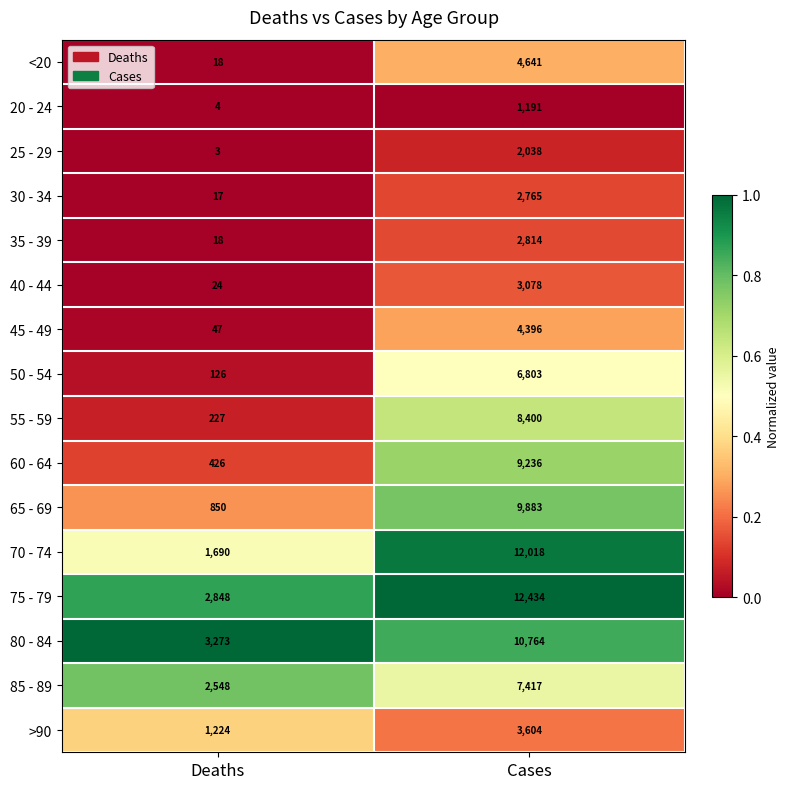

What is the difference between the 35 - 39 values at Deaths and Cases?

2796